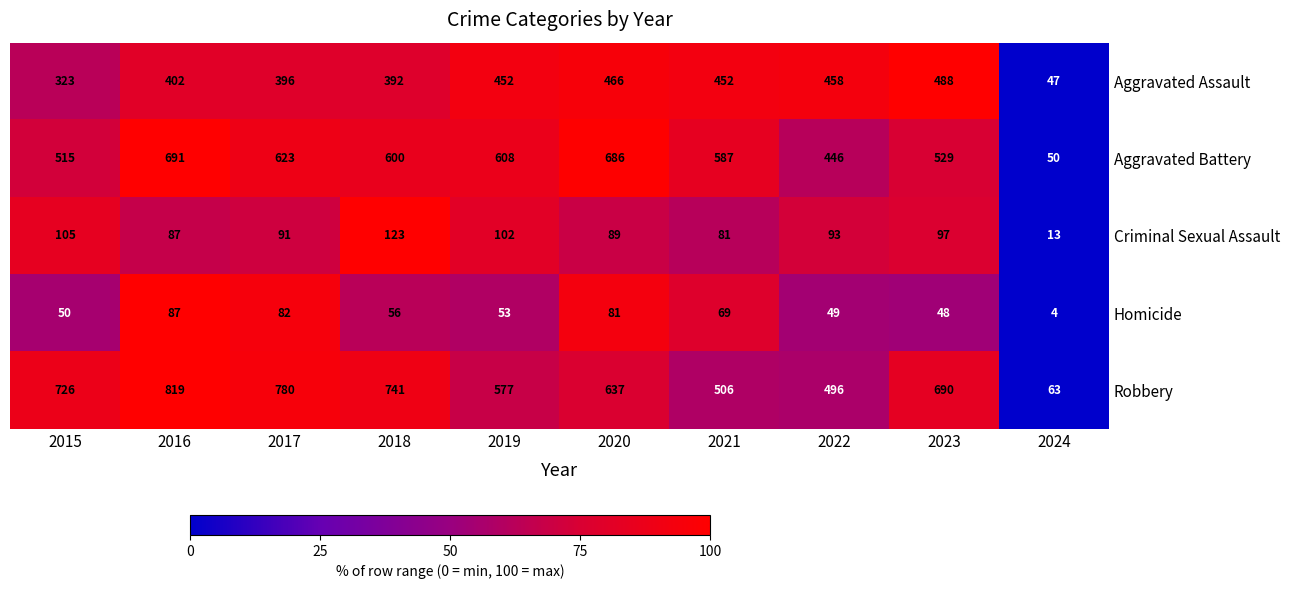

True or false: Criminal Sexual Assault has a value of 102 at 2019.

True